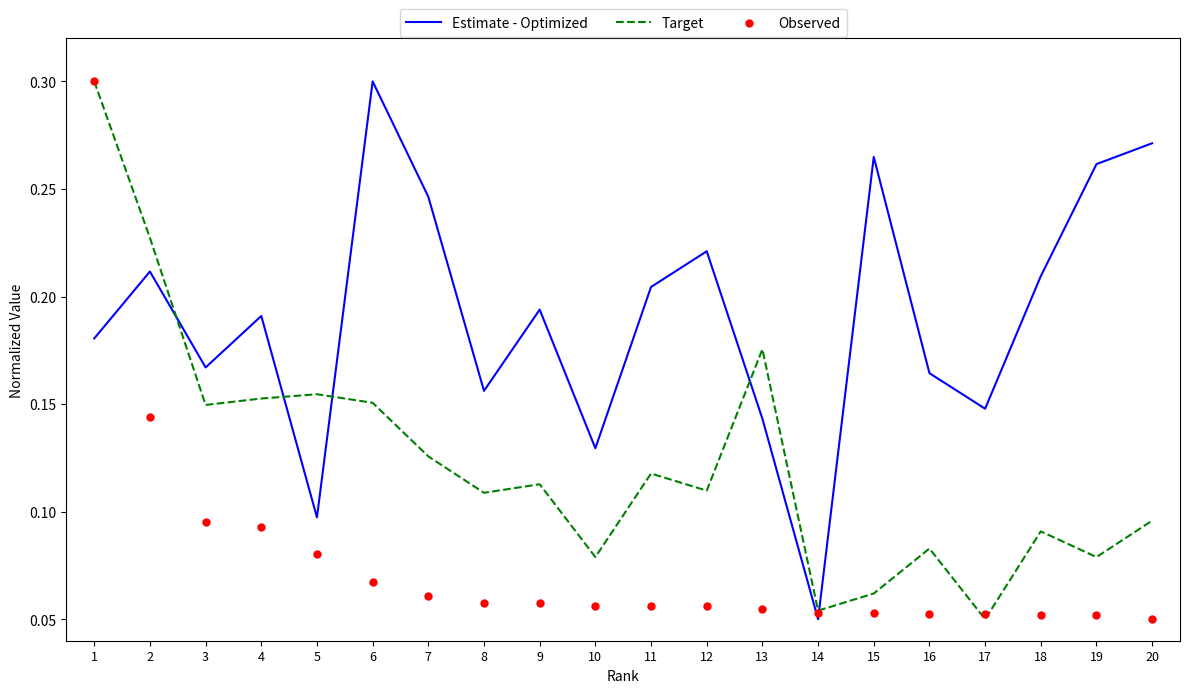

What is the total value across all series at 8?

0.3